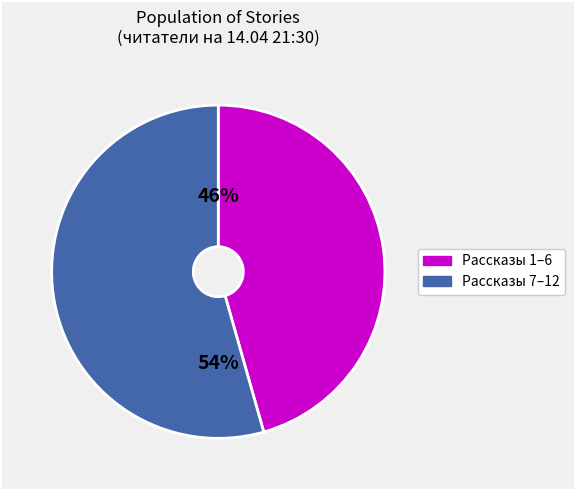

To the nearest percent, what is the average slice percentage?

50%